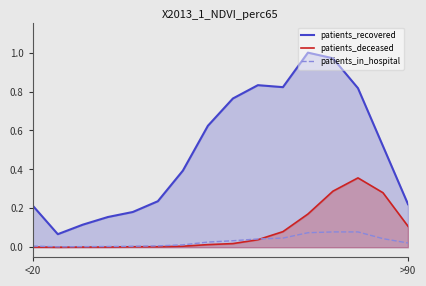

What is the lowest value of the patients_recovered series?

0.1